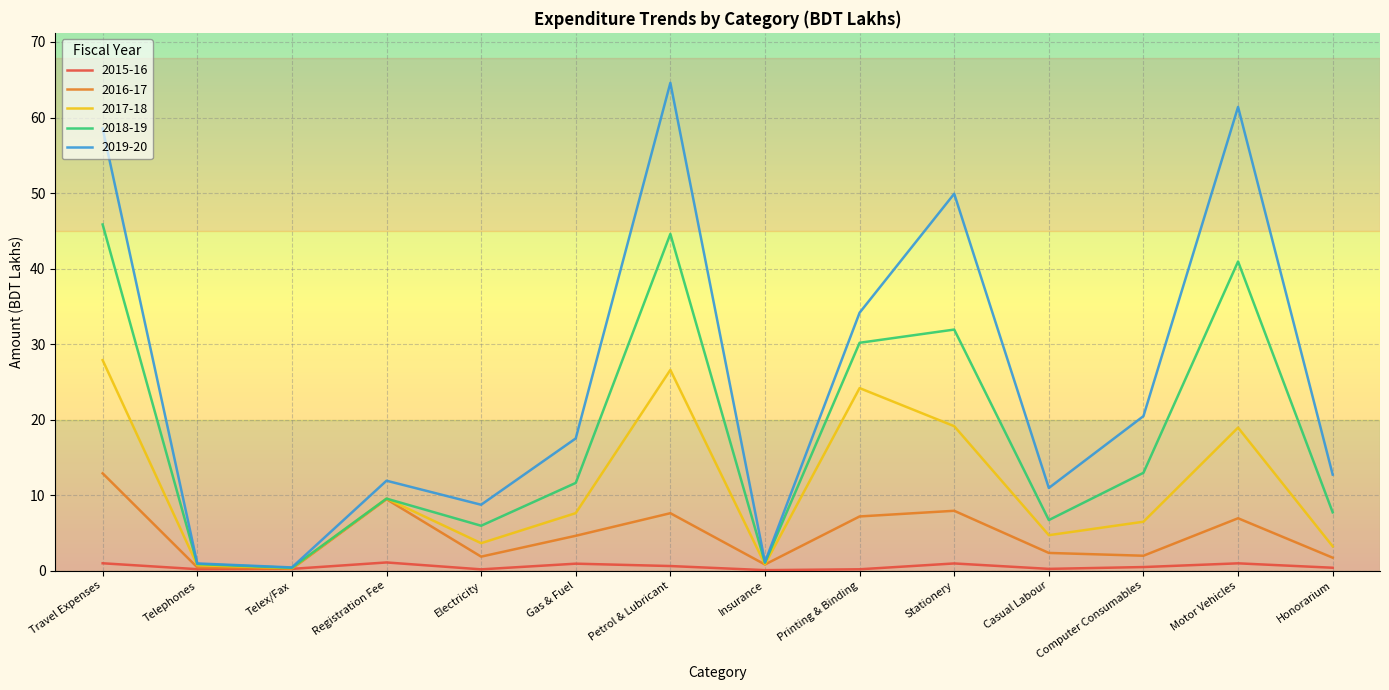

Which category has the highest value in the 2019-20 series?

Petrol & Lubricant